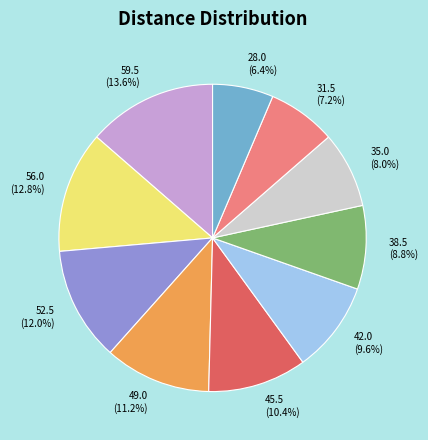

The 42.0 slice represents 10% of the pie. True or false?

True